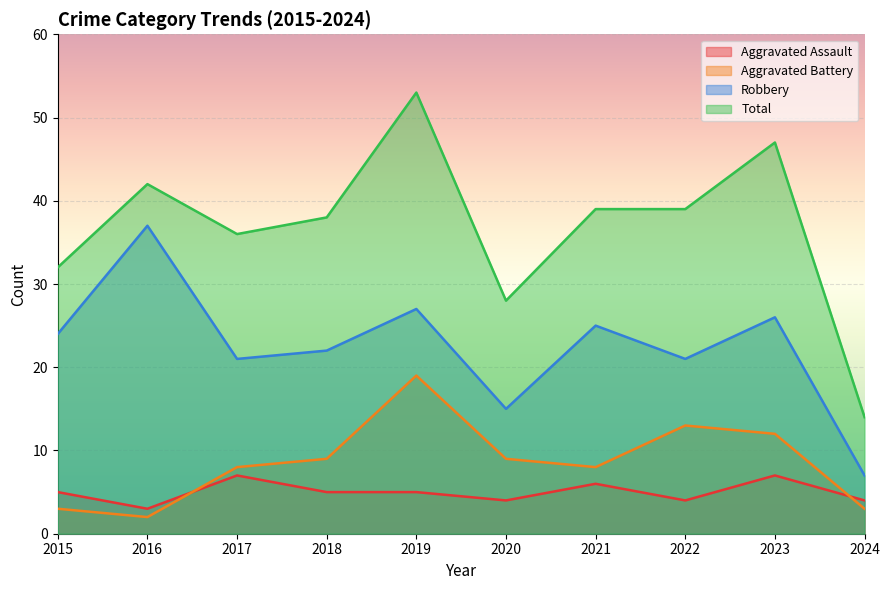

The value of Total at 2023 is 29. True or false?

False